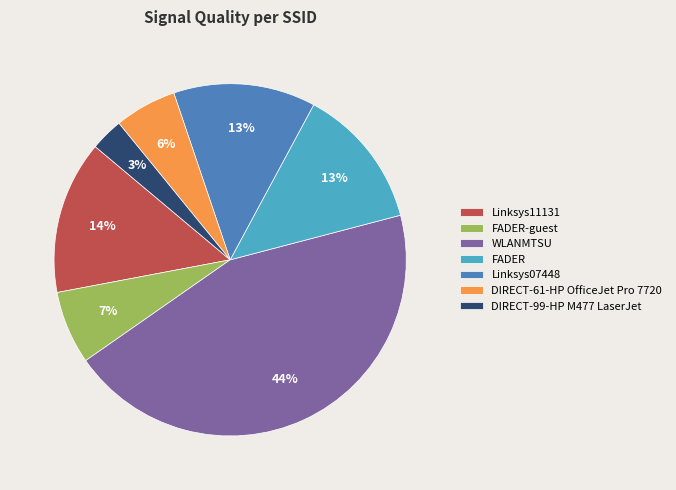

What percentage is the Linksys07448 slice, to the nearest percent?

13%